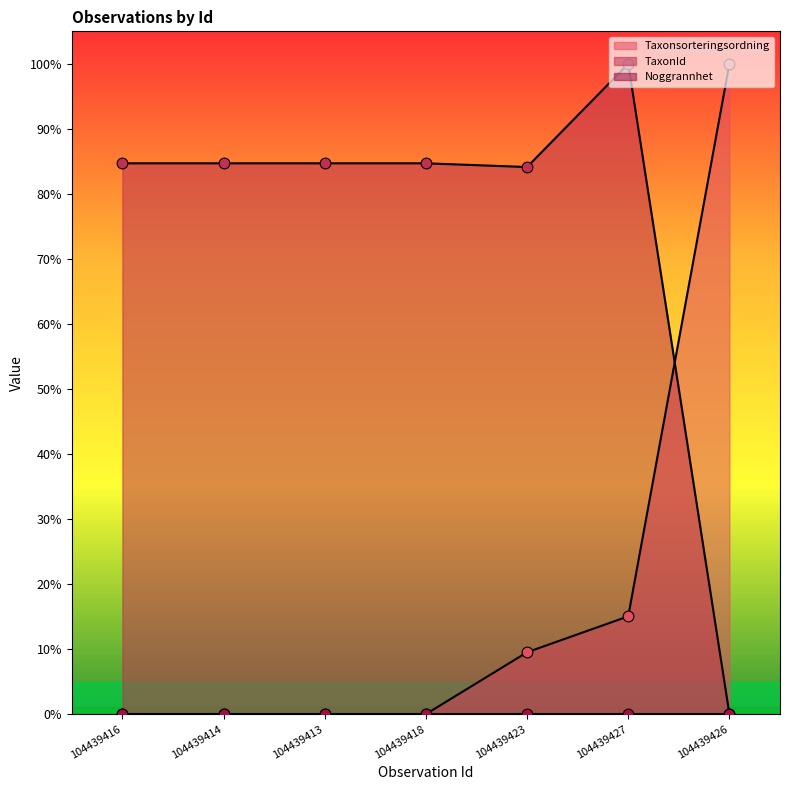

Which series has the widest spread of Y values?

Taxonsorteringsordning